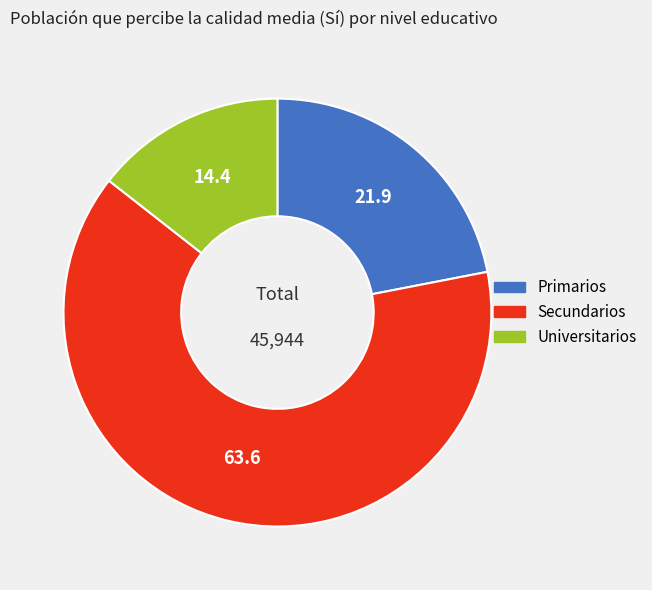

Does Secundarios account for over 50% of the chart?

Yes